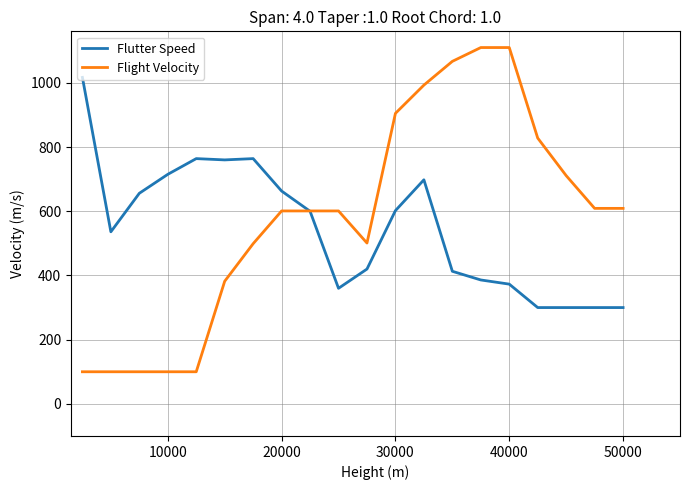

What is the minimum value shown in the chart?

100